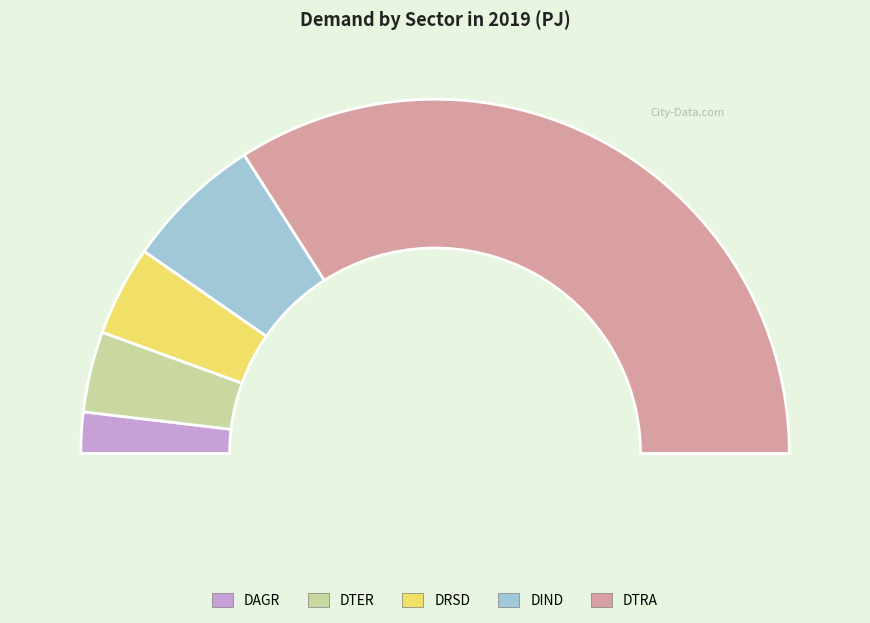

Rank the categories by value from lowest to highest.

DAGR, DTER, DRSD, DIND, DTRA